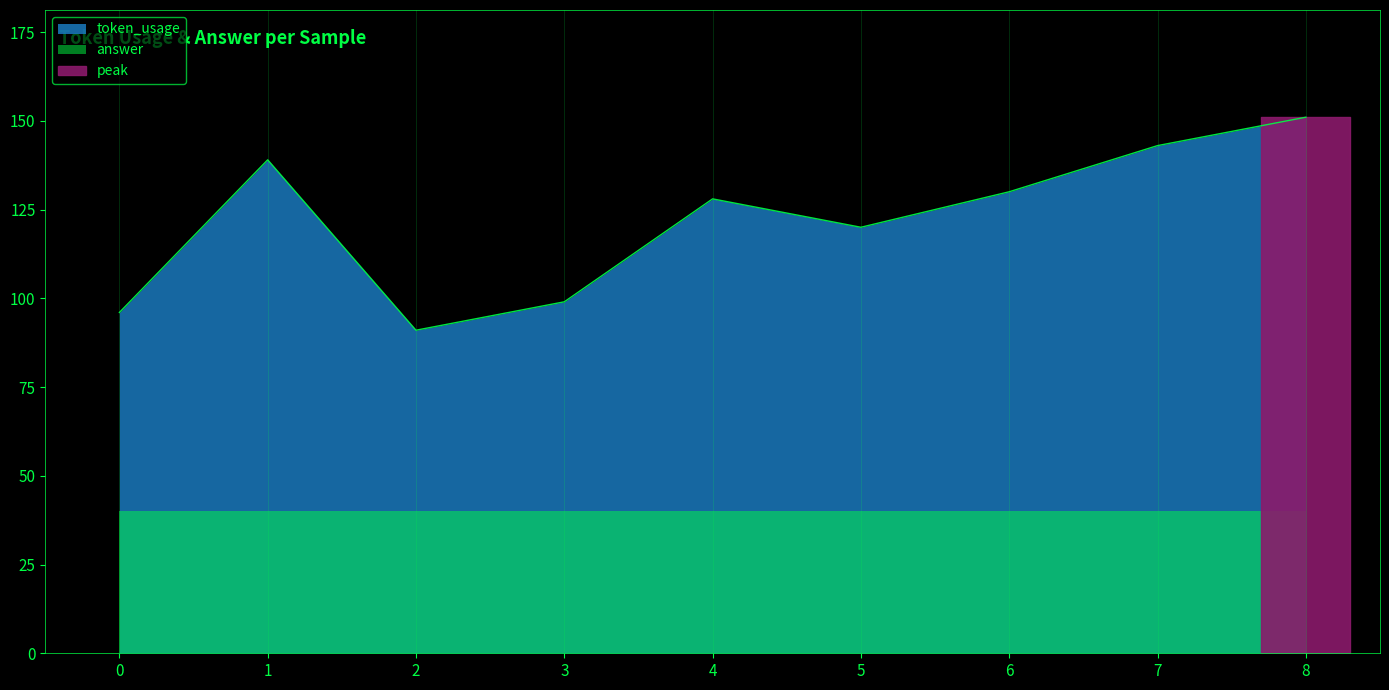

Reading right to left, transcribe all the data shown in this chart.

8=151	7=143	6=130	5=120	4=128	3=99	2=91	1=139	0=96